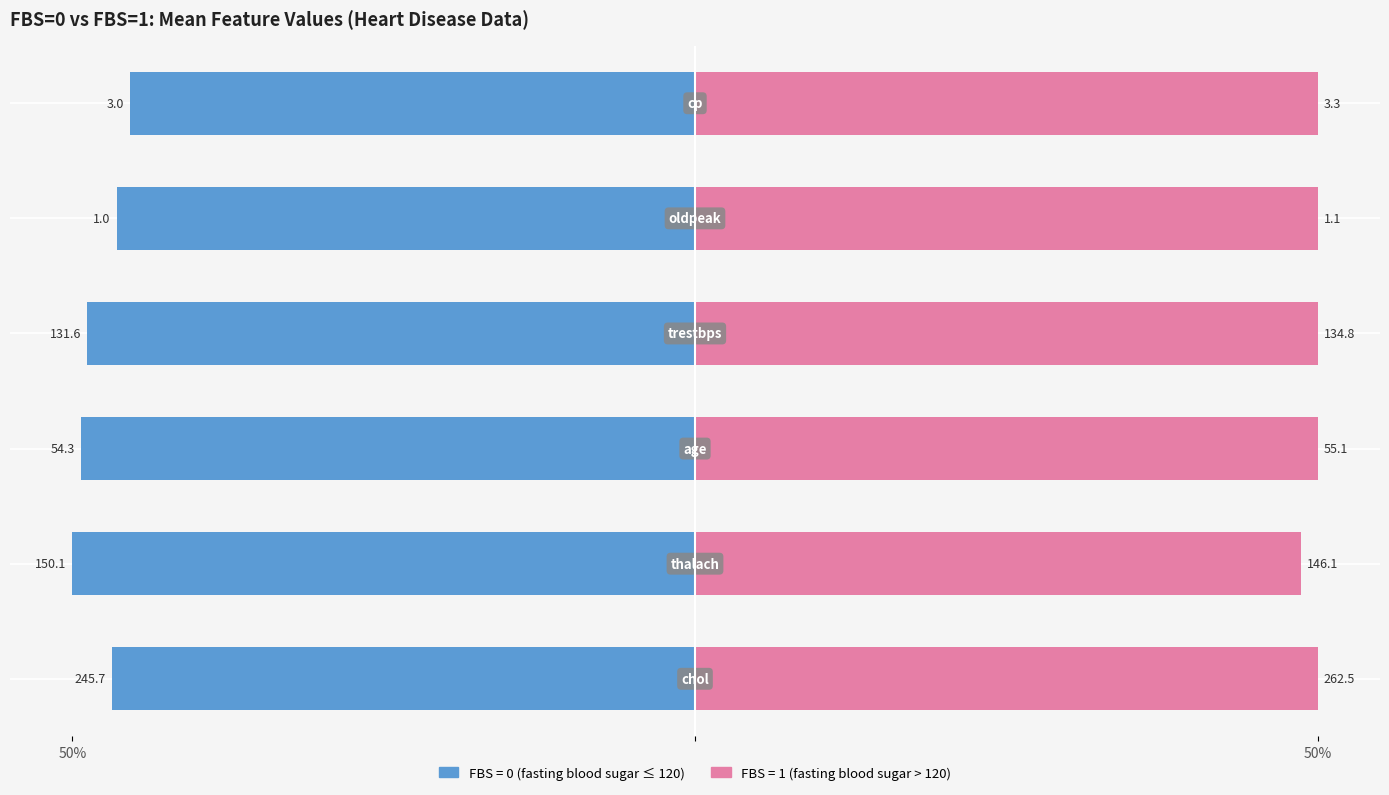

How many bars are there in each group?

2